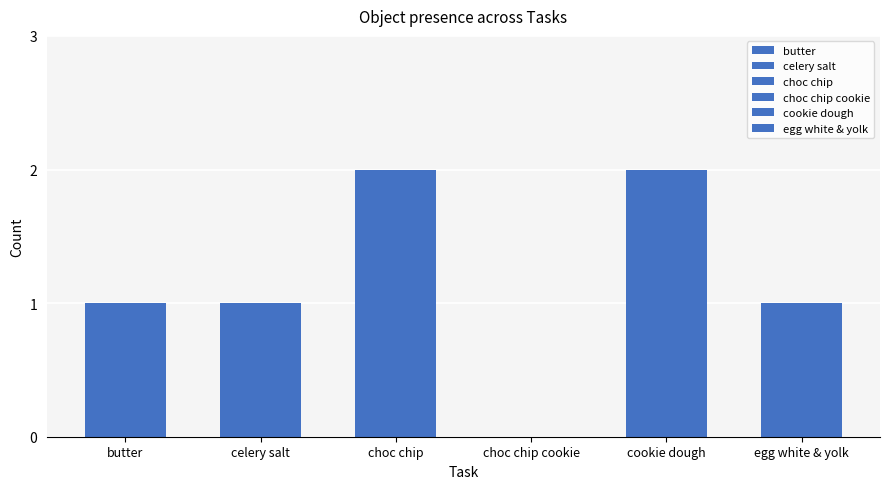

Is the value of Object_46_cookie dough at 1 greater than the value of Object_26_butter at 17?

No